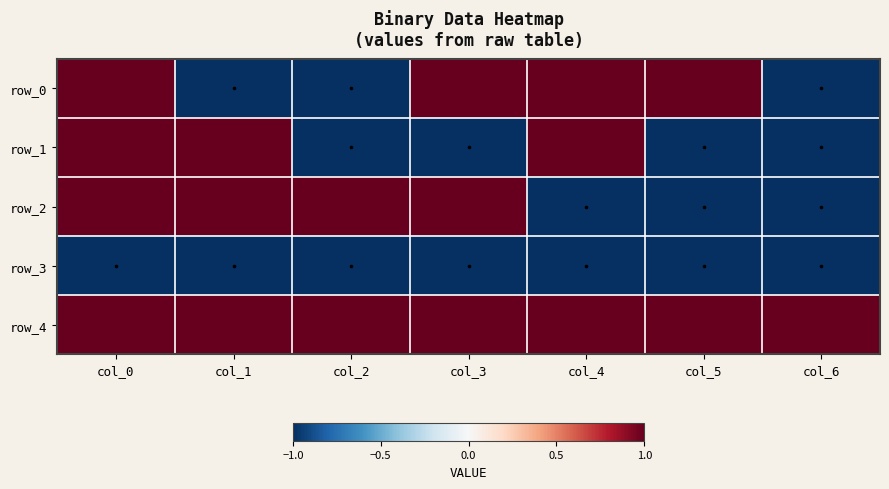

Which series has the widest spread of values?

row_0